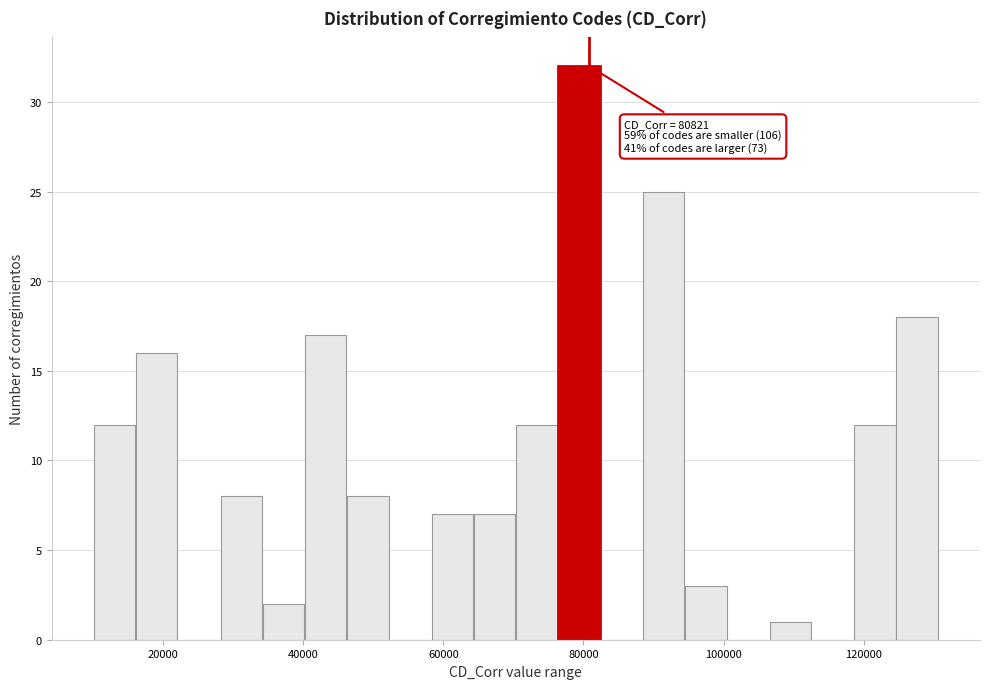

Read against the x-axis, roughly where is the centre of the tallest bar?

80000